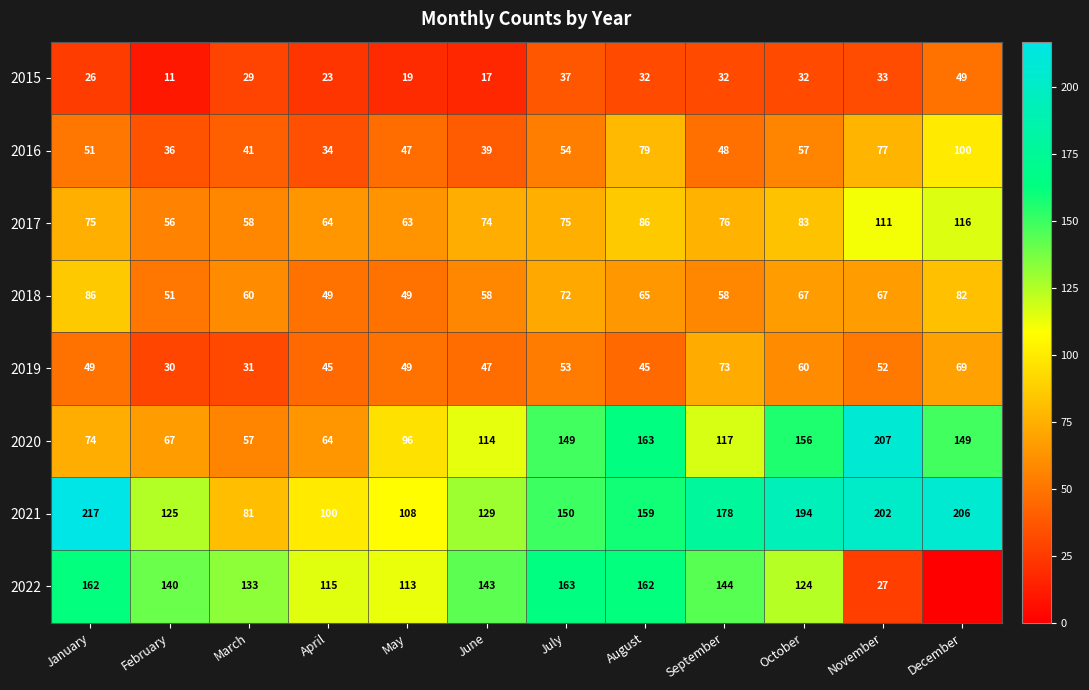

The 2016 series shows 48 at September. True or false?

True